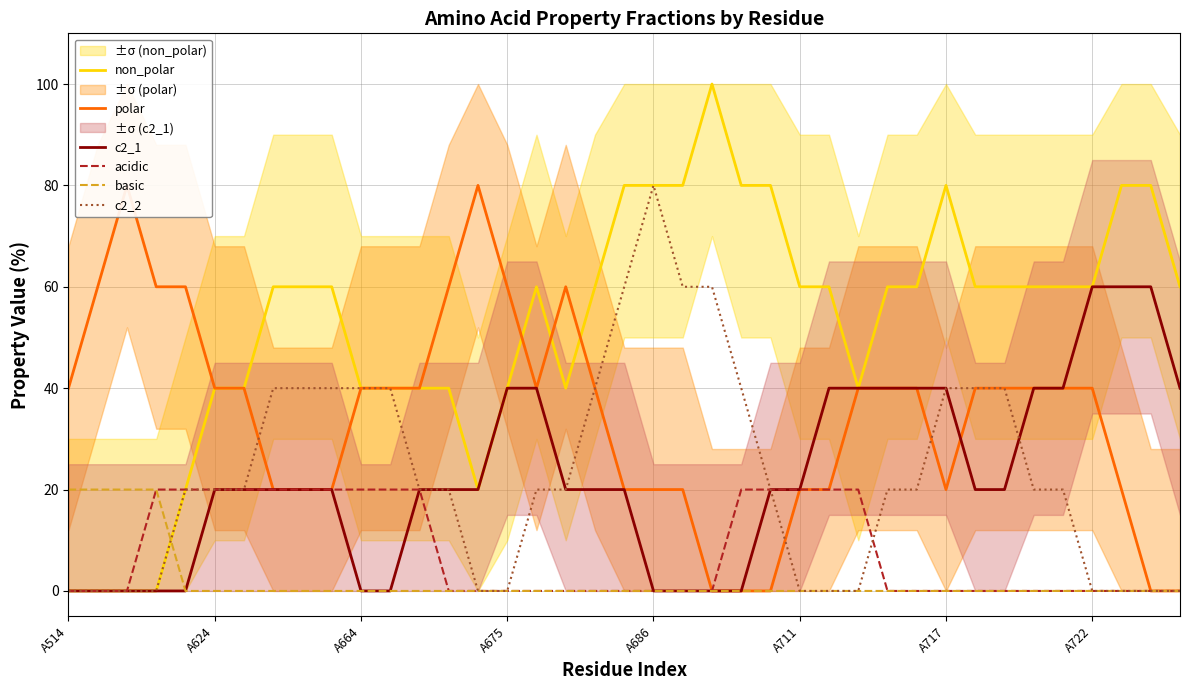

List the series in order of their peak value, highest first.

non_polar, polar, c2_2, c2_1, acidic, basic